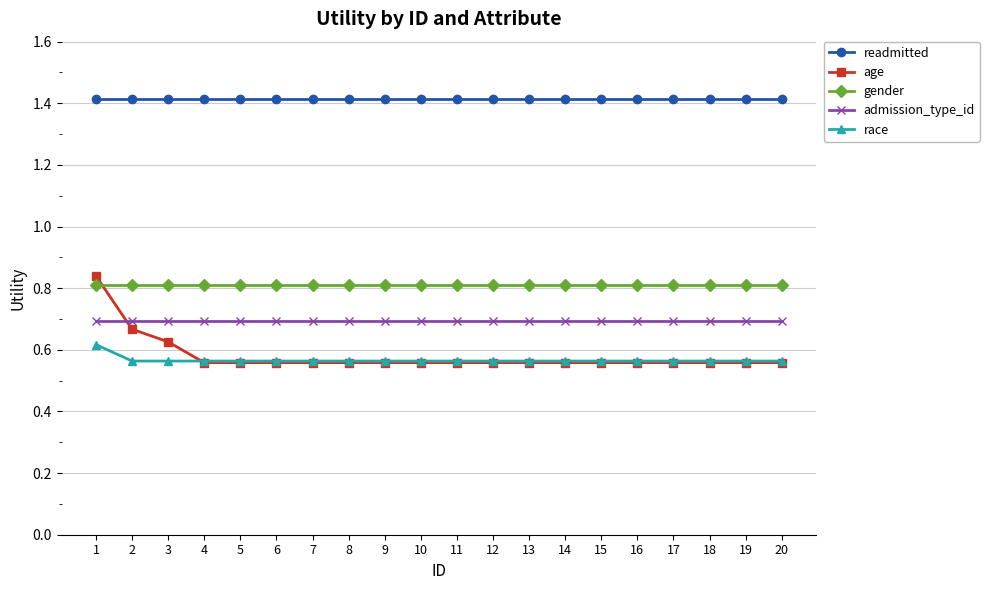

How many times do race and age cross each other?

1